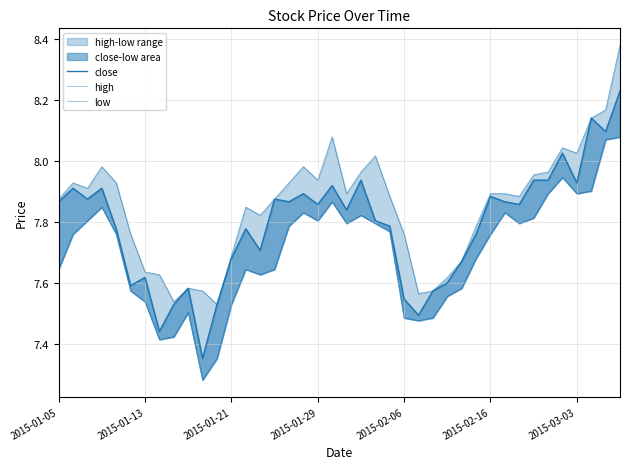

How many interior local valleys does the close series have?

12